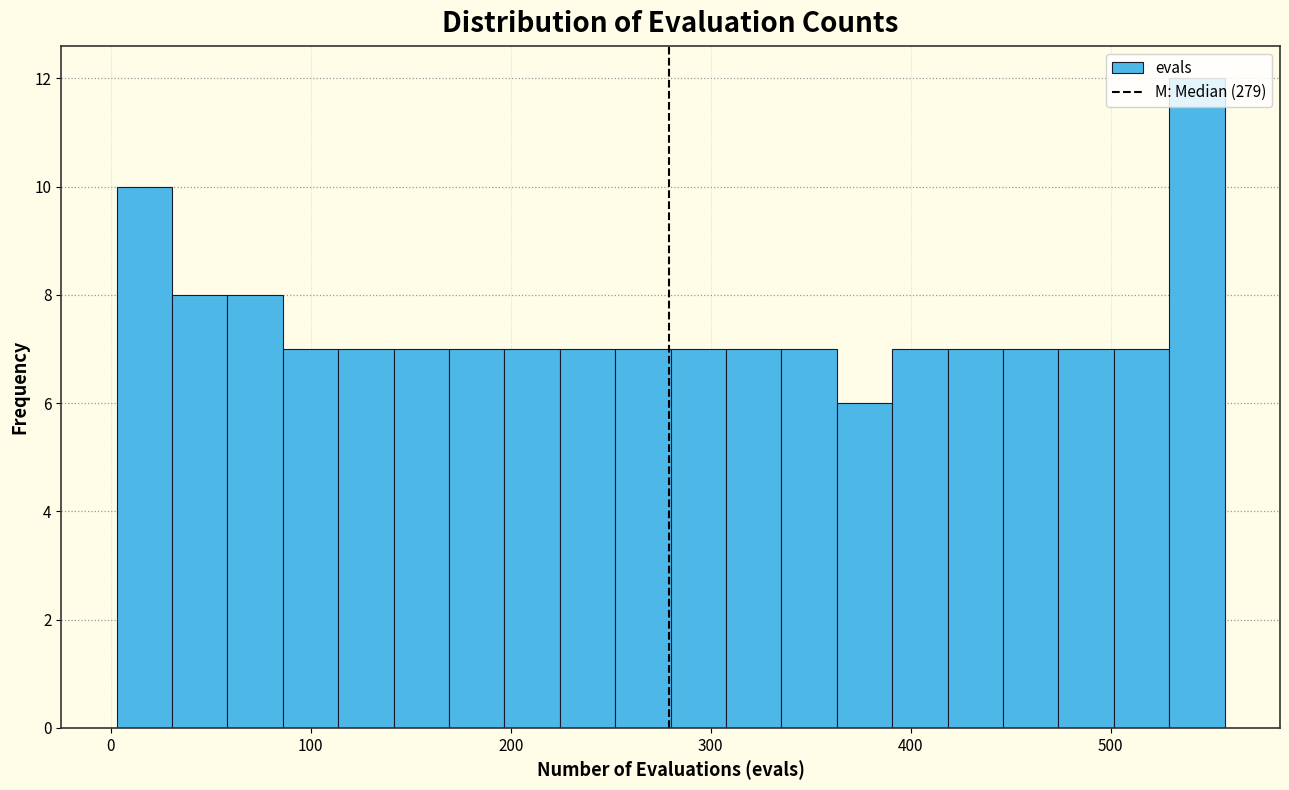

Read against the x-axis, roughly where is the centre of the tallest bar?

540